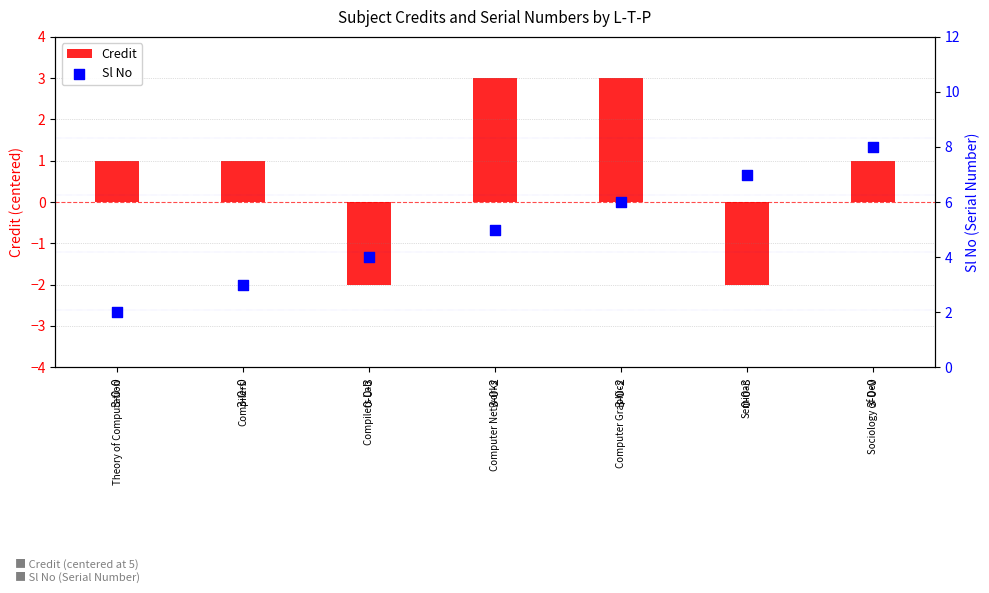

What is the total value across all series at 3-0-2?

8